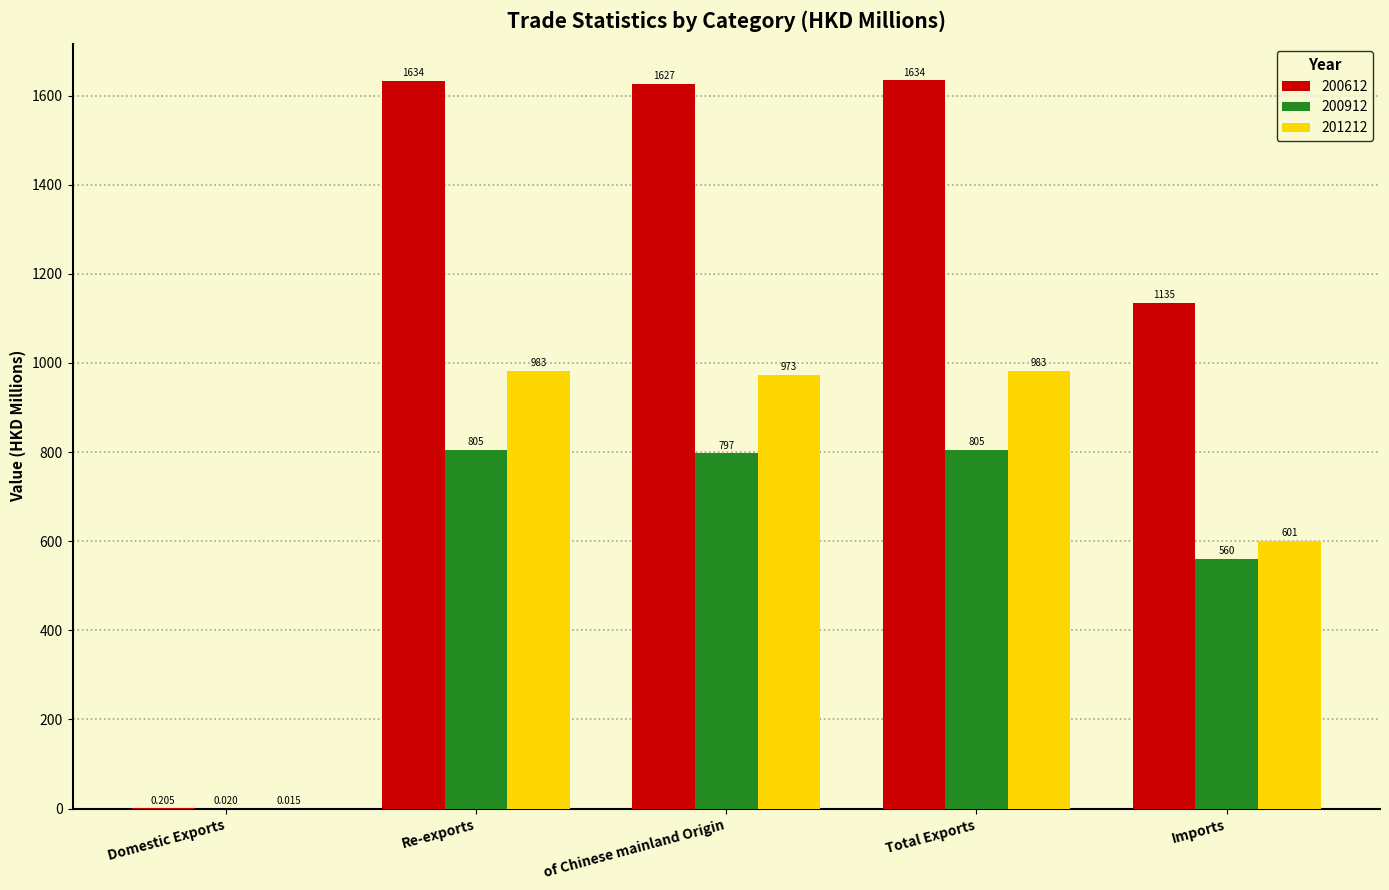

At which category is the sum across all series the highest?

Total Exports